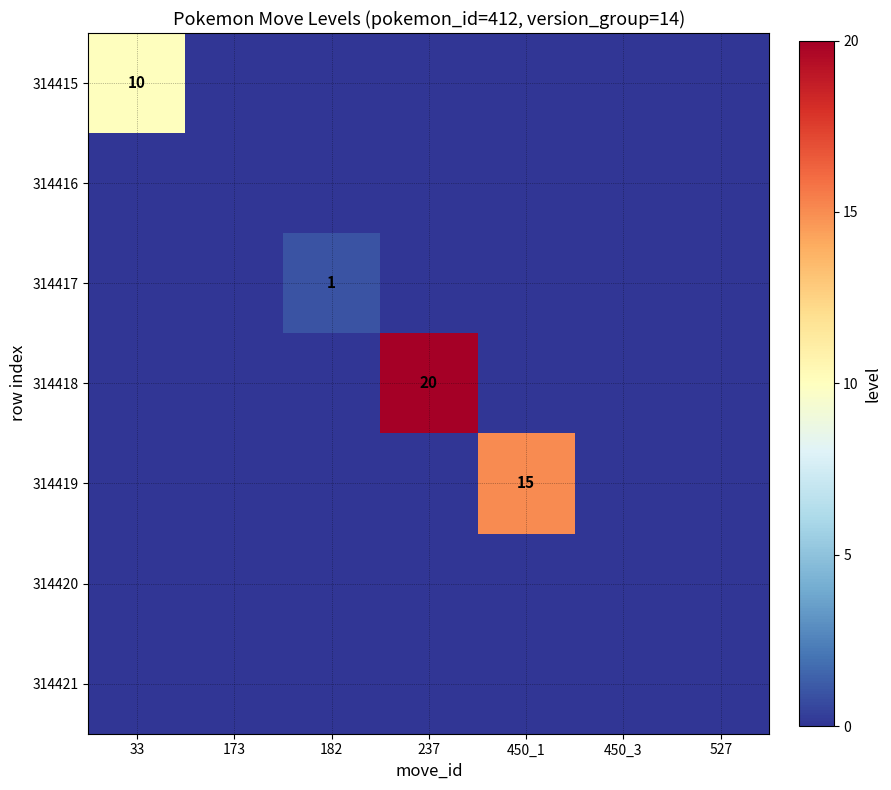

List the labels in order of 314420 value, largest first.

33, 173, 182, 237, 450_1, 450_3, 527